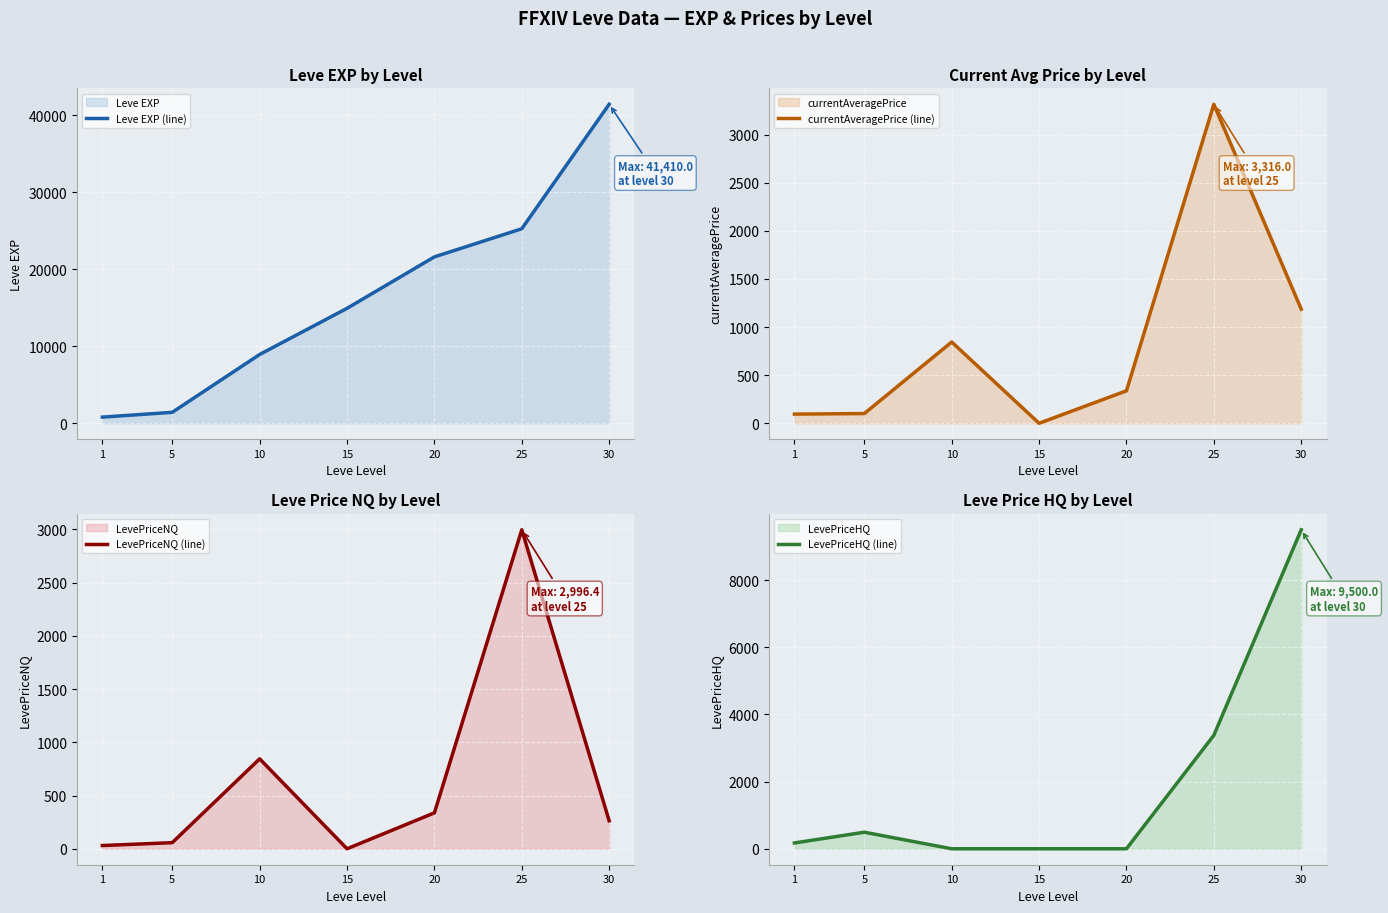

In currentAveragePrice (line), how many points are lower than both neighbors (excluding endpoints)?

1